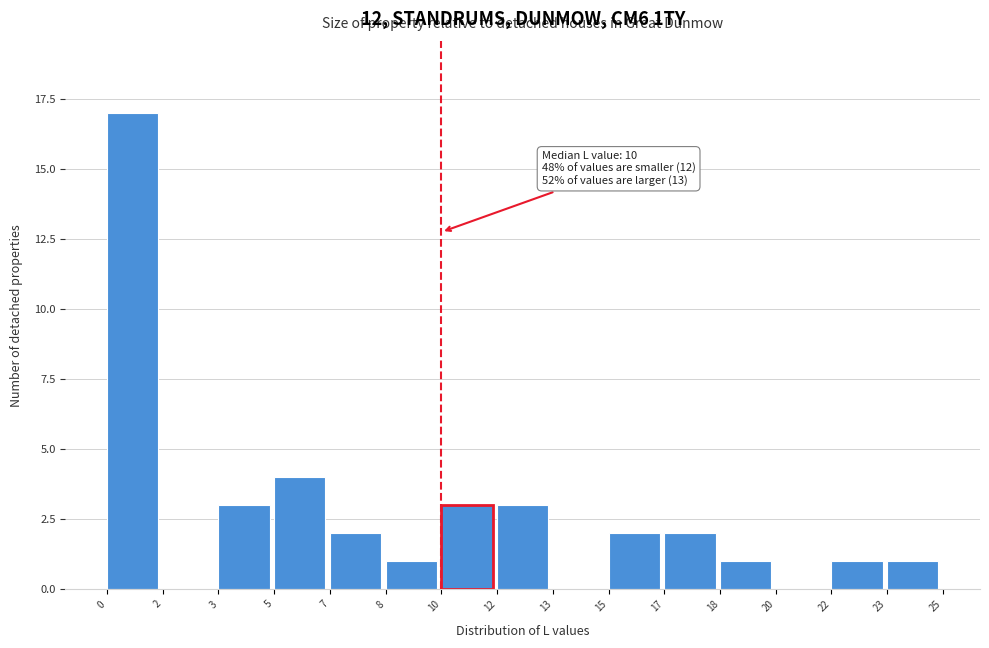

Reading left to right, what are all the values shown in this chart?

0=17	2=0	3=3	5=4	7=2	8=1	10=3	12=3	13=0	15=2	17=2	18=1	20=0	22=1	23=1